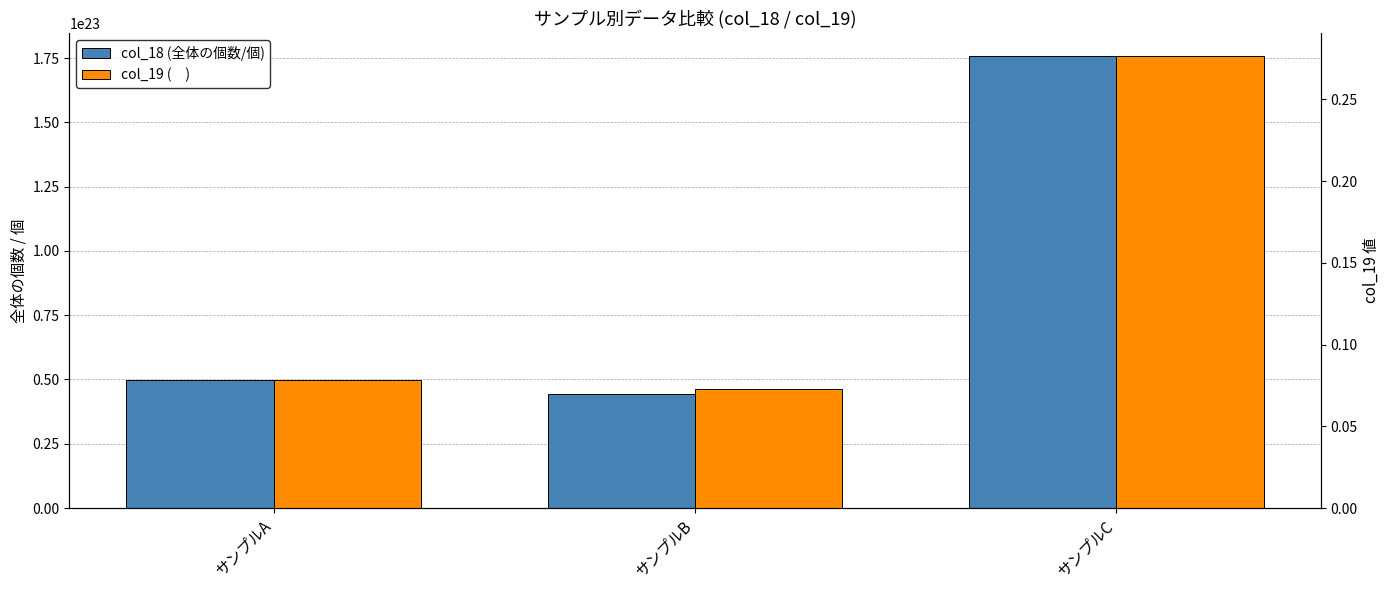

What is the total value across all series at サンプルC?

175858194134715458387968.0